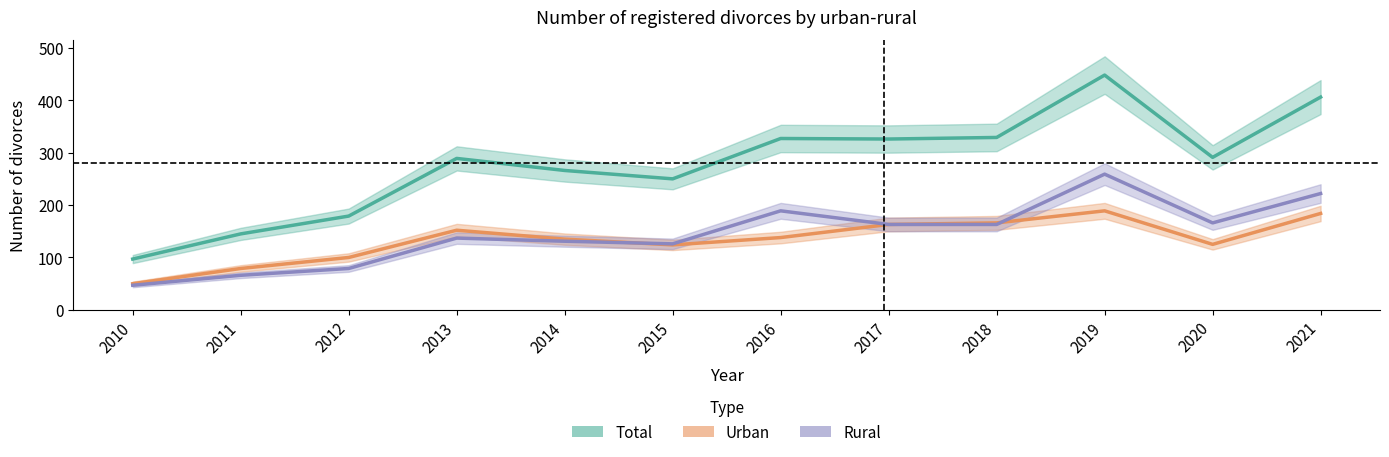

How many values in the Total series are below 291?

6